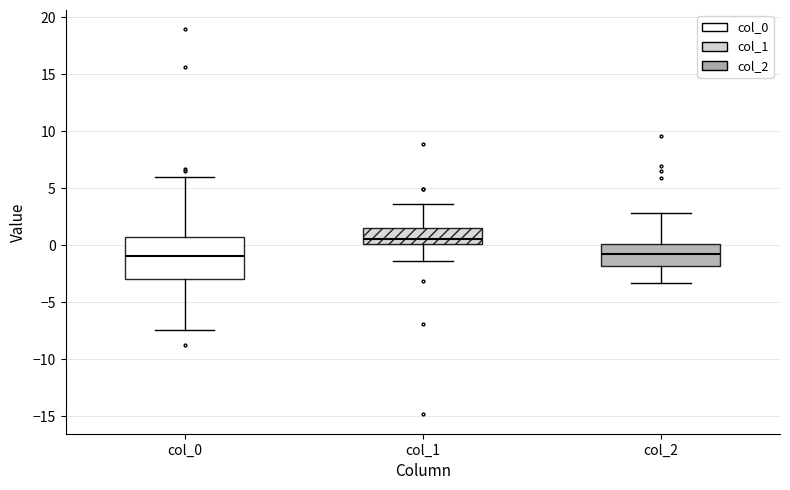

Reading left to right, transcribe this box plot: for each box, give where its median line is, the range the box spans, and where its two whiskers end, as read against the y-axis. The values are not printed on the chart, so give them approximately, as read against the axis.

col_0: median -1.0, box -3.0 to 0.5, whiskers -7.5 to 6.0
col_1: median 0.5, box 0.0 to 1.5, whiskers -1.5 to 3.5
col_2: median -0.5, box -2.0 to 0.0, whiskers -3.5 to 3.0